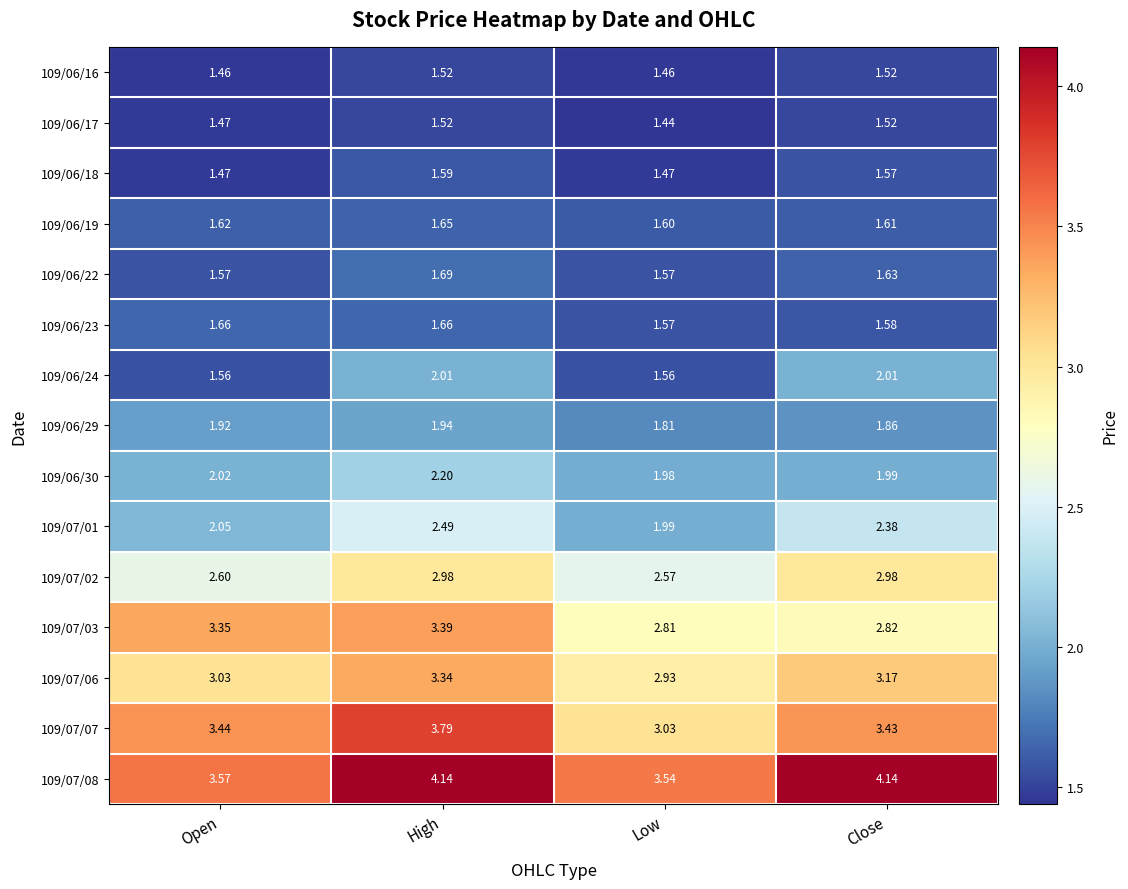

Rank the categories by 109/07/03 value from highest to lowest.

High, Open, Close, Low